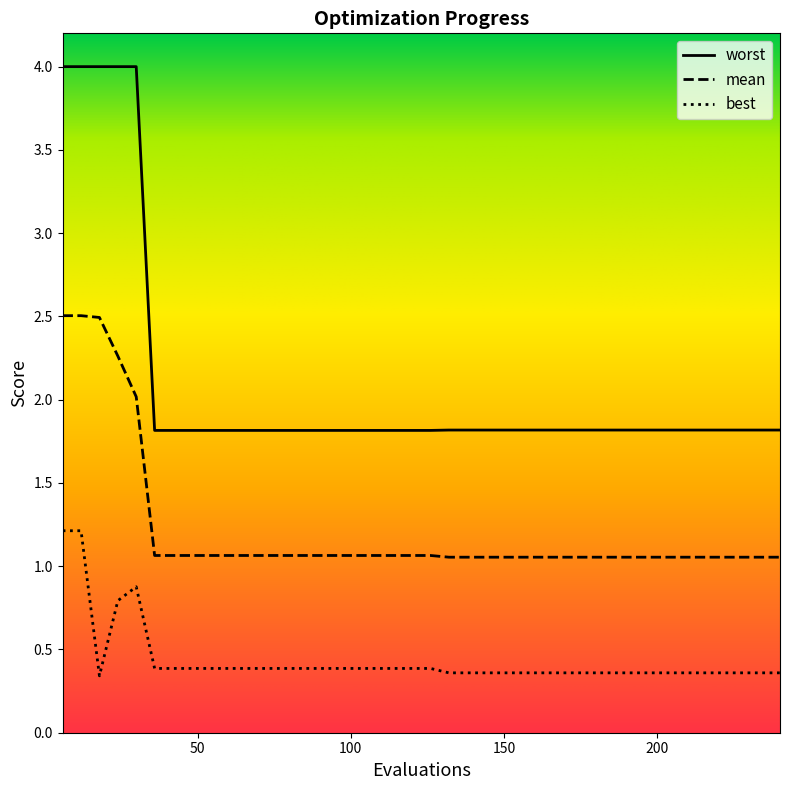

Rank the series by their maximum value, from lowest to highest.

best, mean, worst